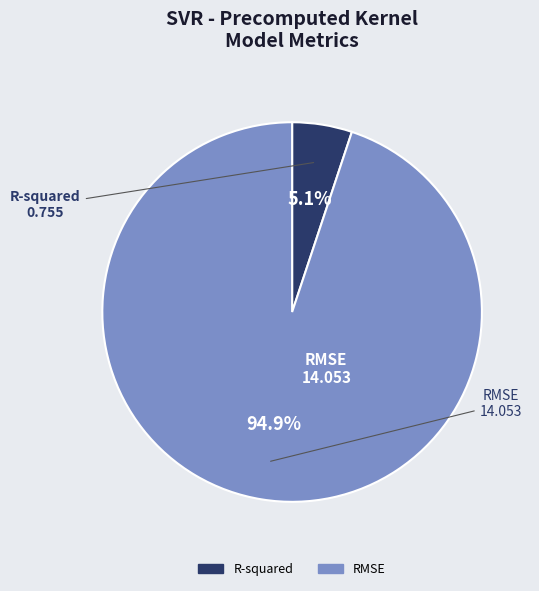

Between RMSE and R-squared, which is larger?

RMSE